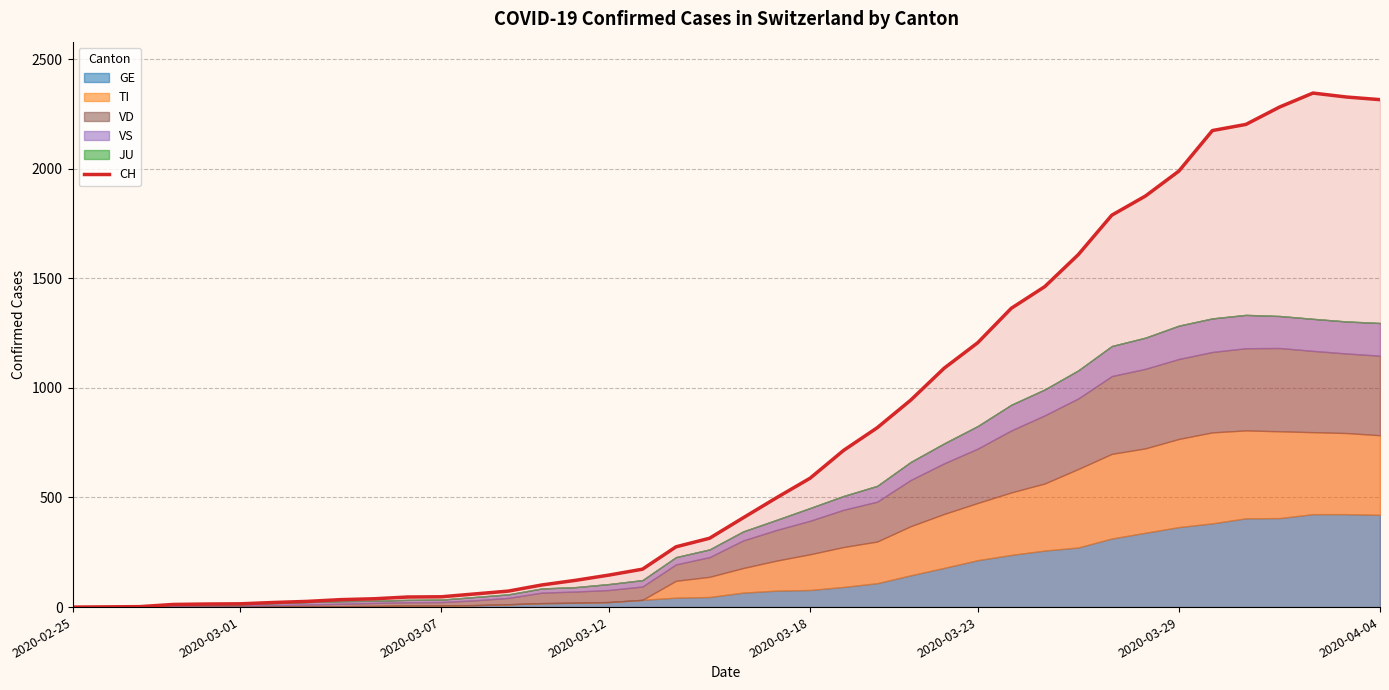

Where is the data nearest to the value 1172?

2020-03-23